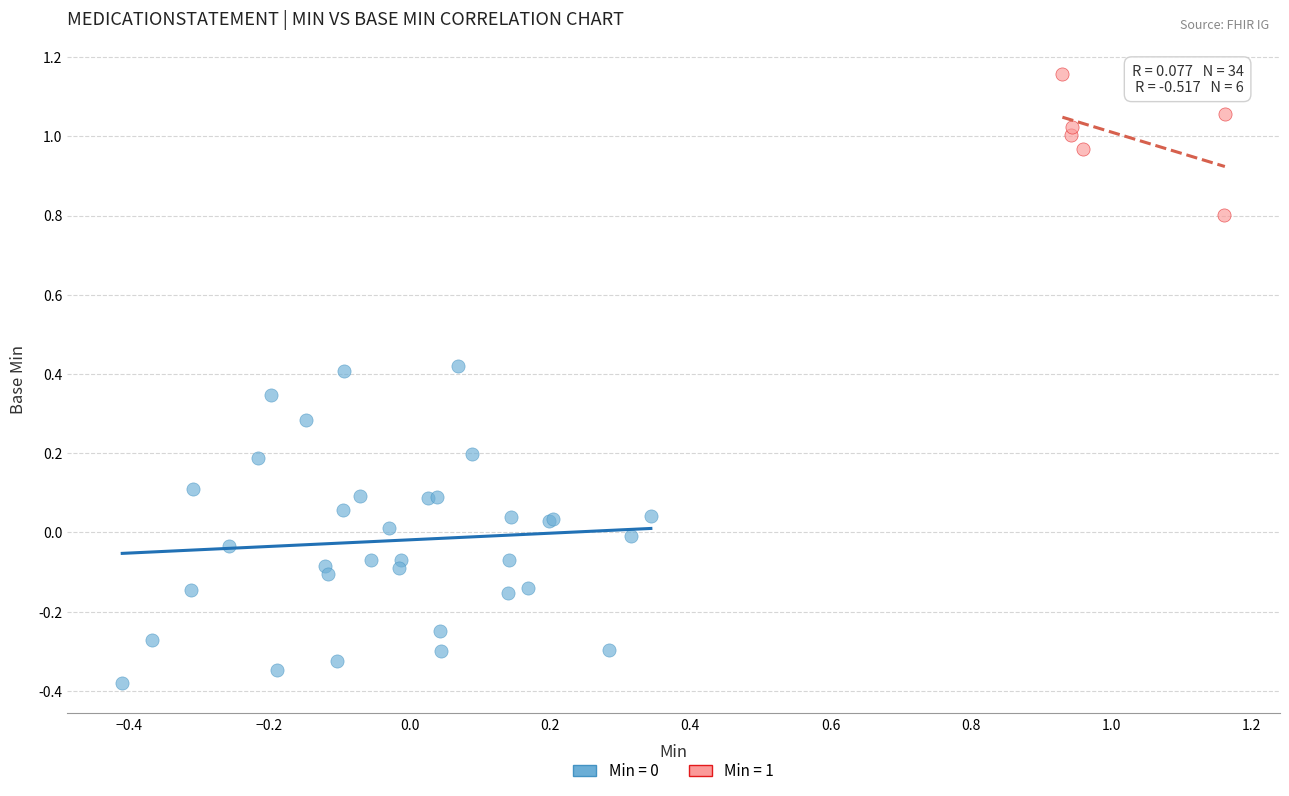

Which series contains the highest Y value?

Min = 1